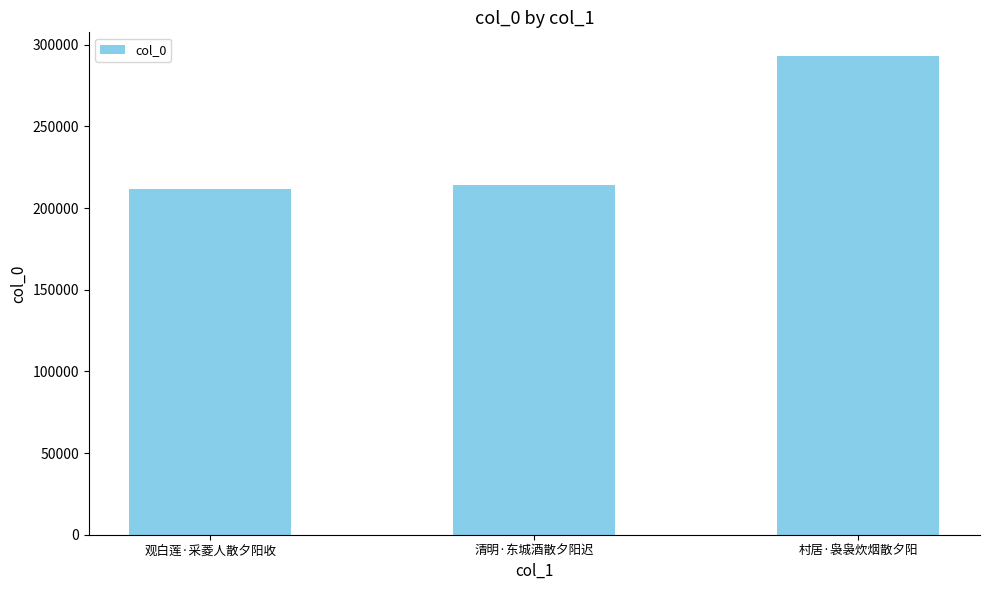

What is the minimum value shown in the chart?

211602